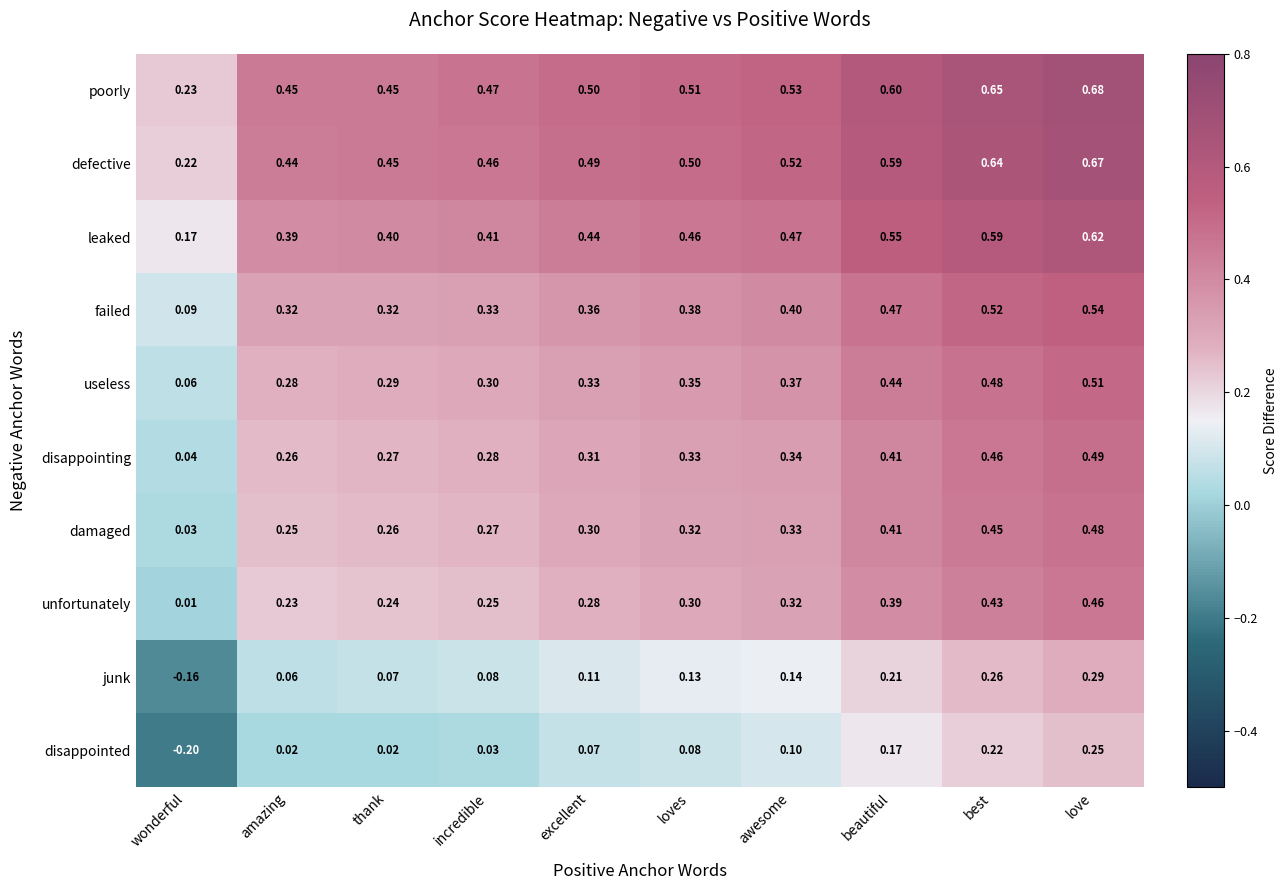

Which label corresponds to the smallest value in the chart?

wonderful